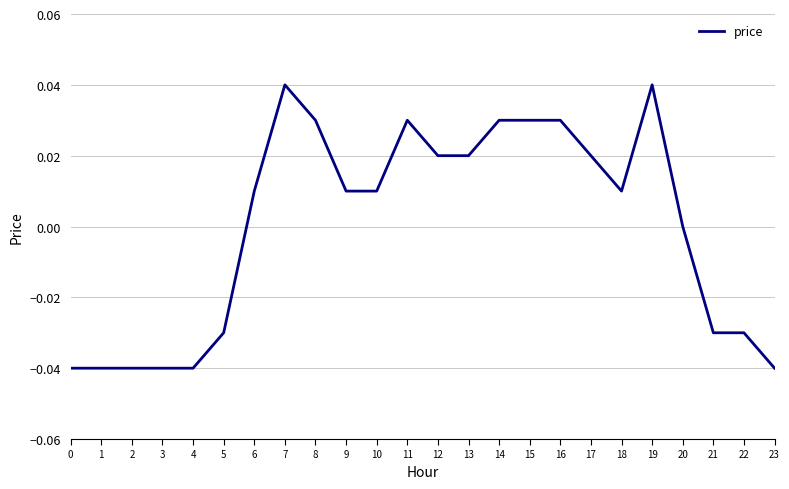

What is the difference between the maximum and minimum values?

0.1